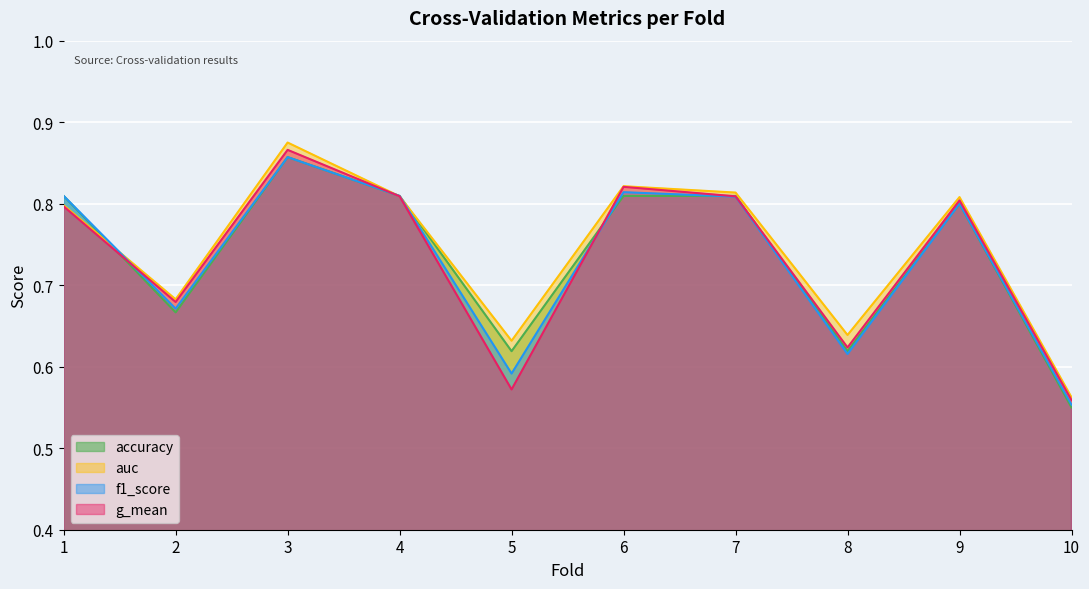

Is it true that g_mean equals 1.4 at 9?

False